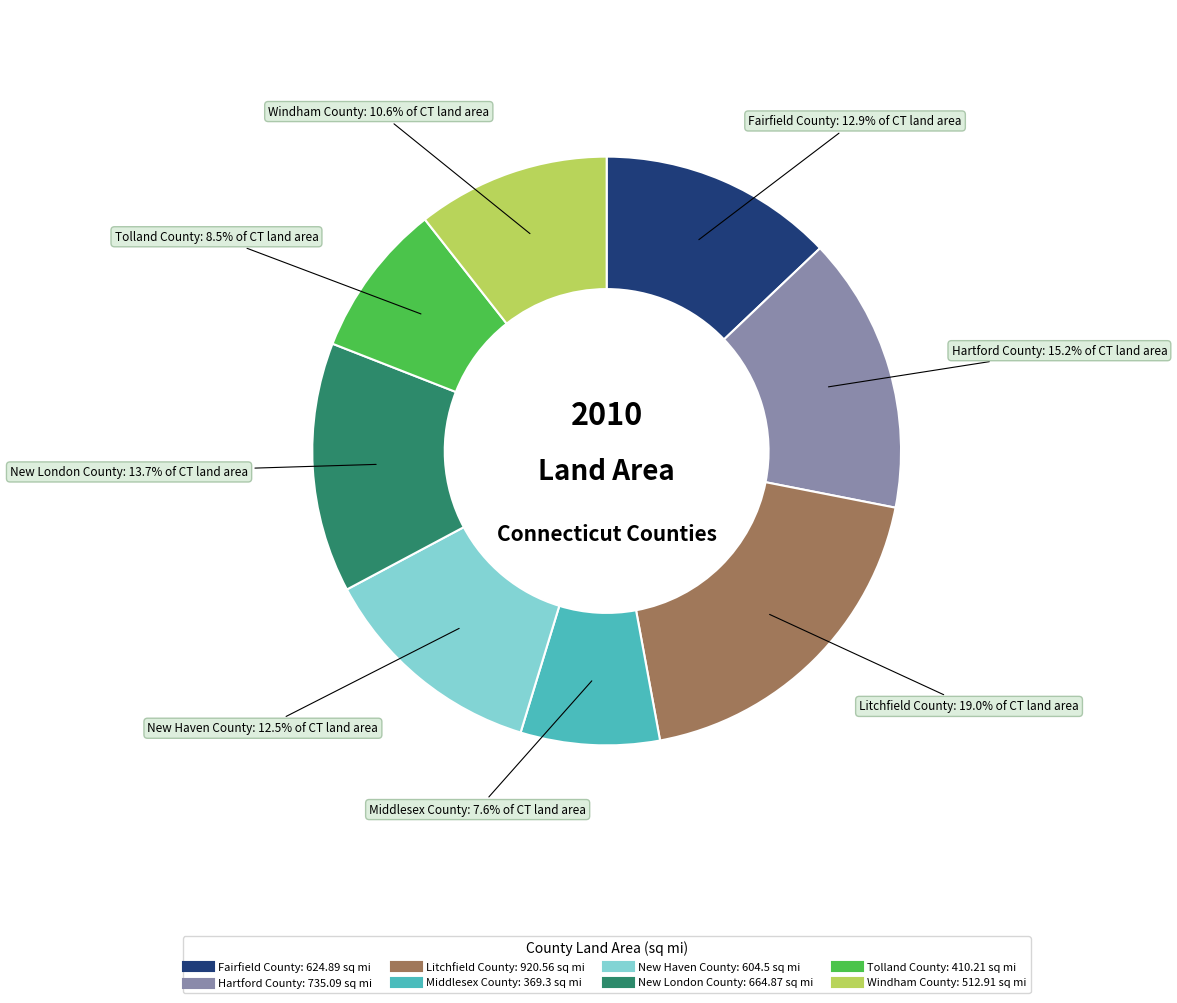

How much of the chart is everything except New Haven County?

87.5%